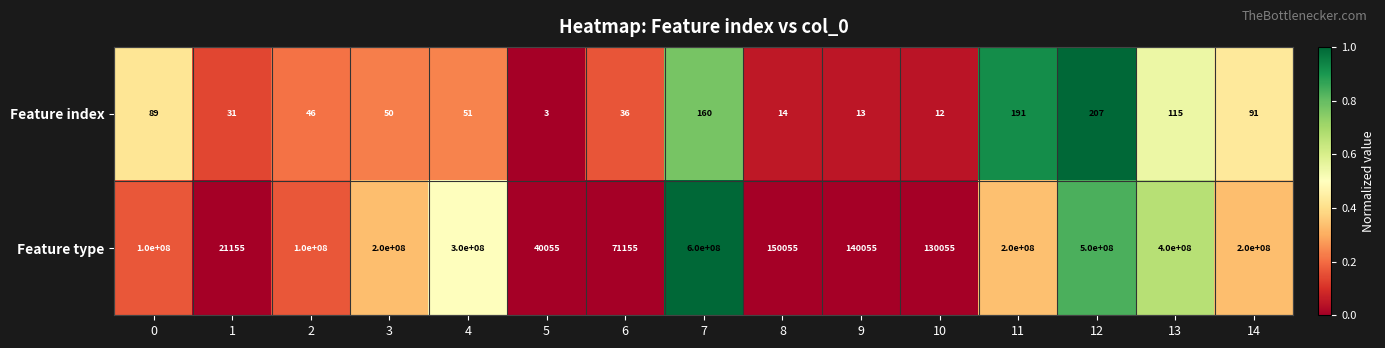

How many data points in Feature index are less than 50?

7